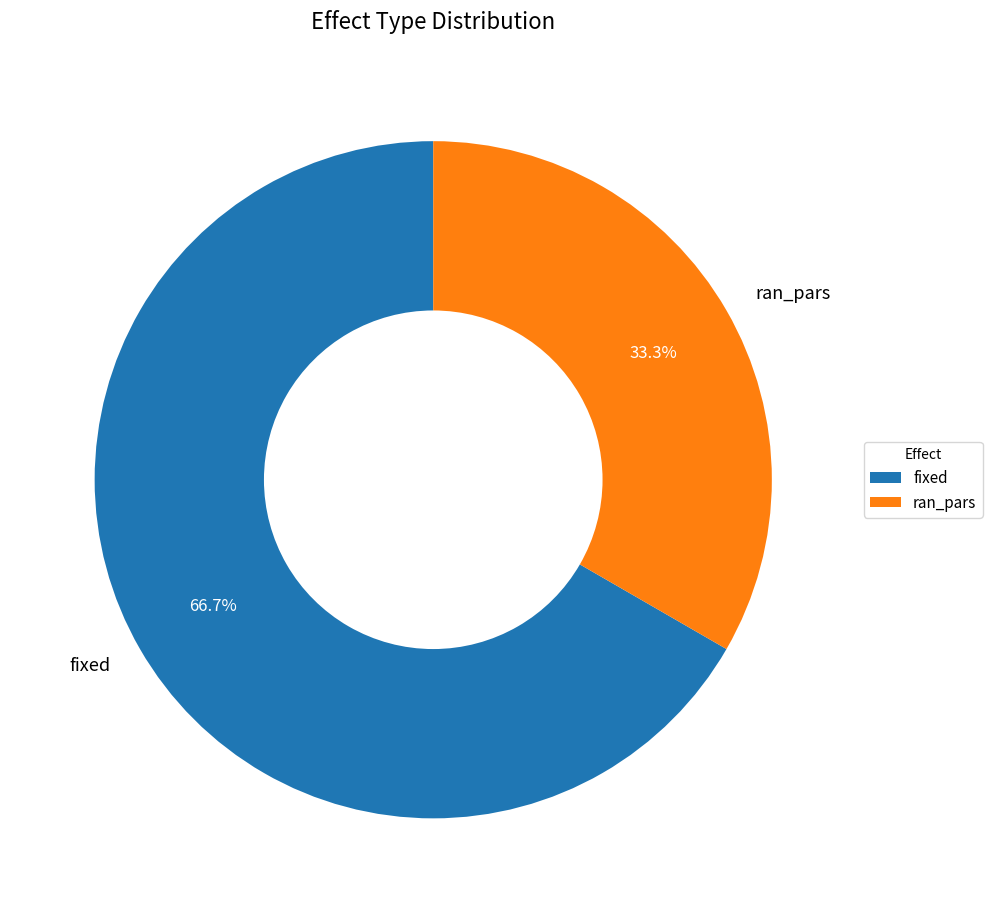

To the nearest percent, what is the difference between the largest and smallest slice percentages?

33%